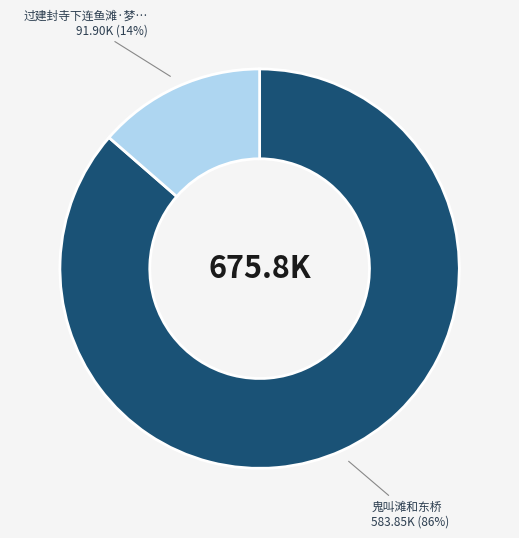

To the nearest percent, what is the average slice percentage?

50%